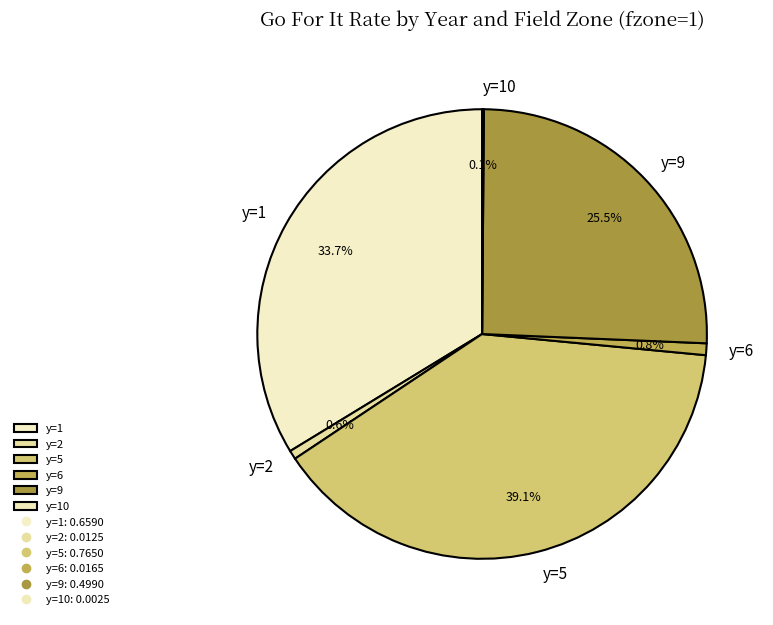

Is y=2 the majority of the pie?

No